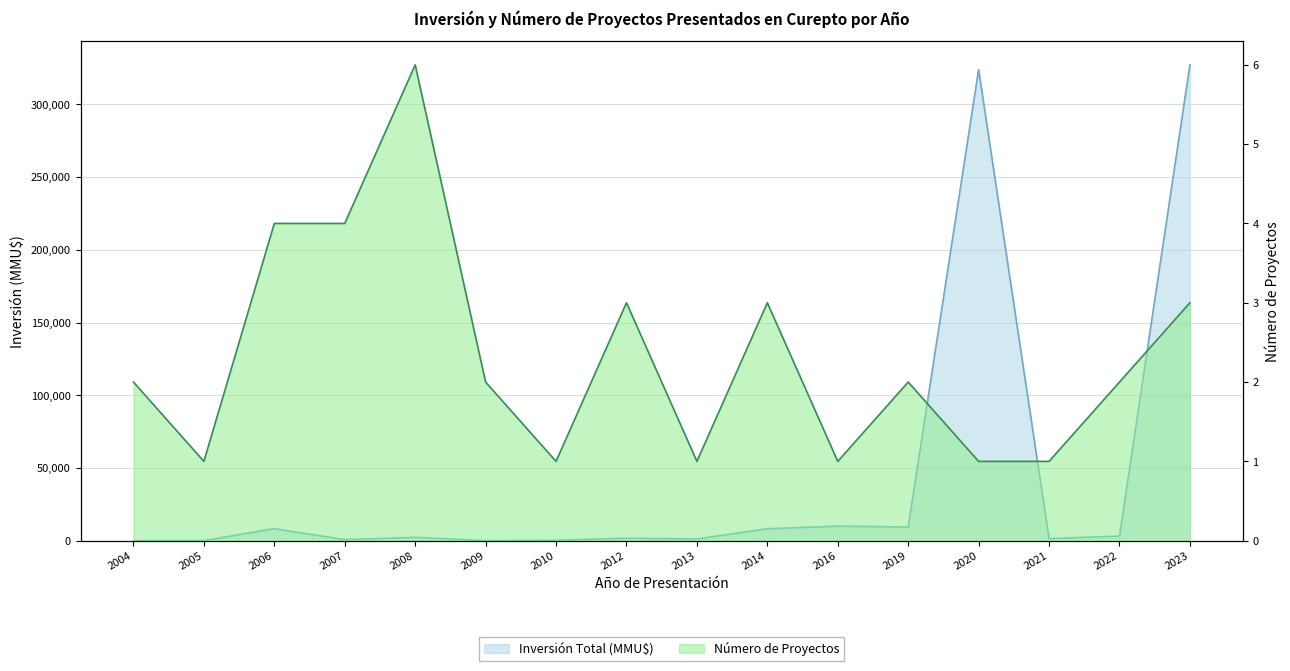

At how many categories does at least one series exceed 121823?

2